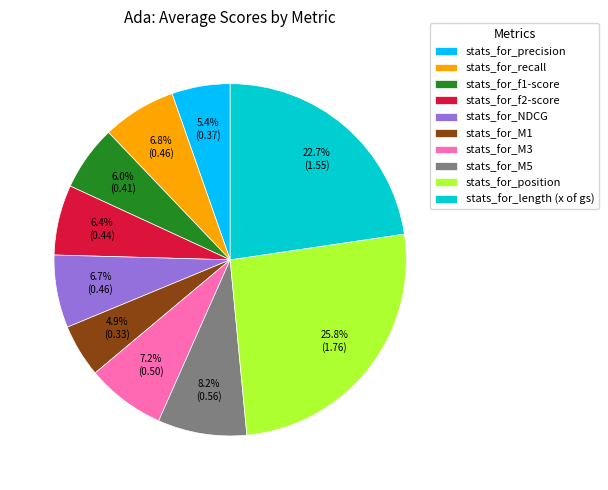

Which has a higher value, stats_for_M1 or stats_for_length (x of gs)?

stats_for_length (x of gs)